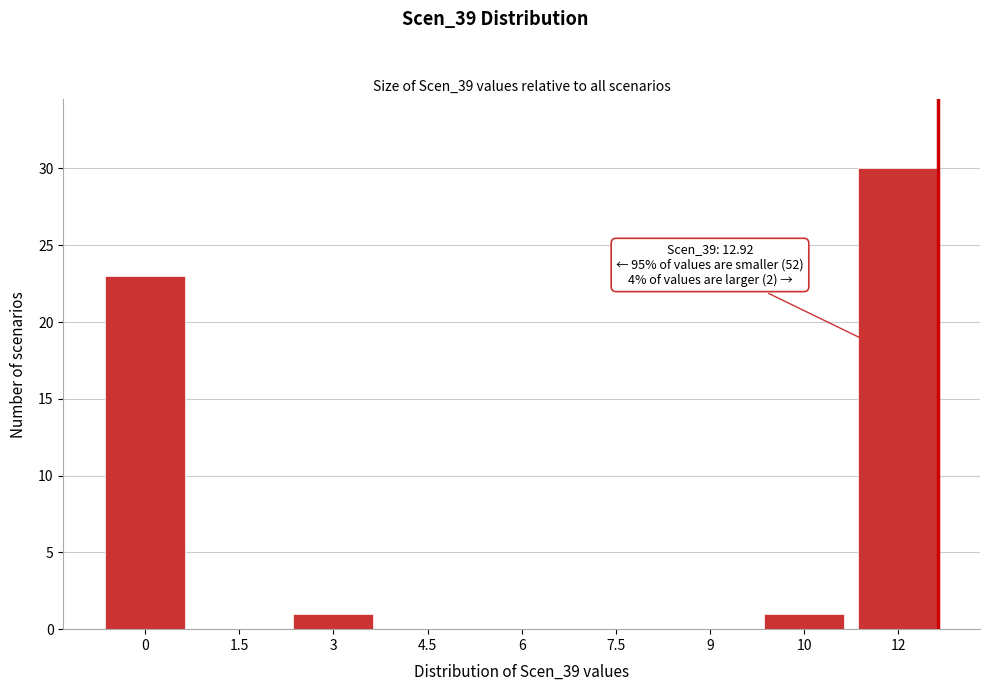

Reading left to right, extract all data points from this chart.

0=23	1.5=0	3=1	4.5=0	6=0	7.5=0	9=0	10=1	12=30